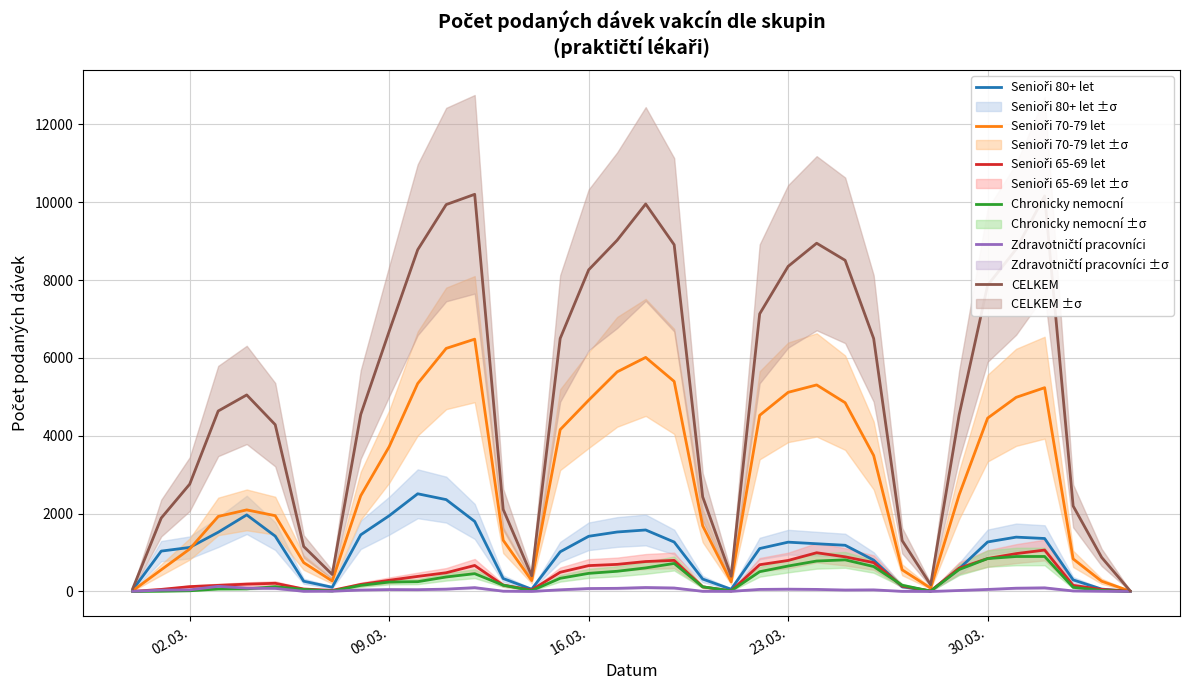

True or false: Chronicky nemocní has more than 2 interior local peaks.

True